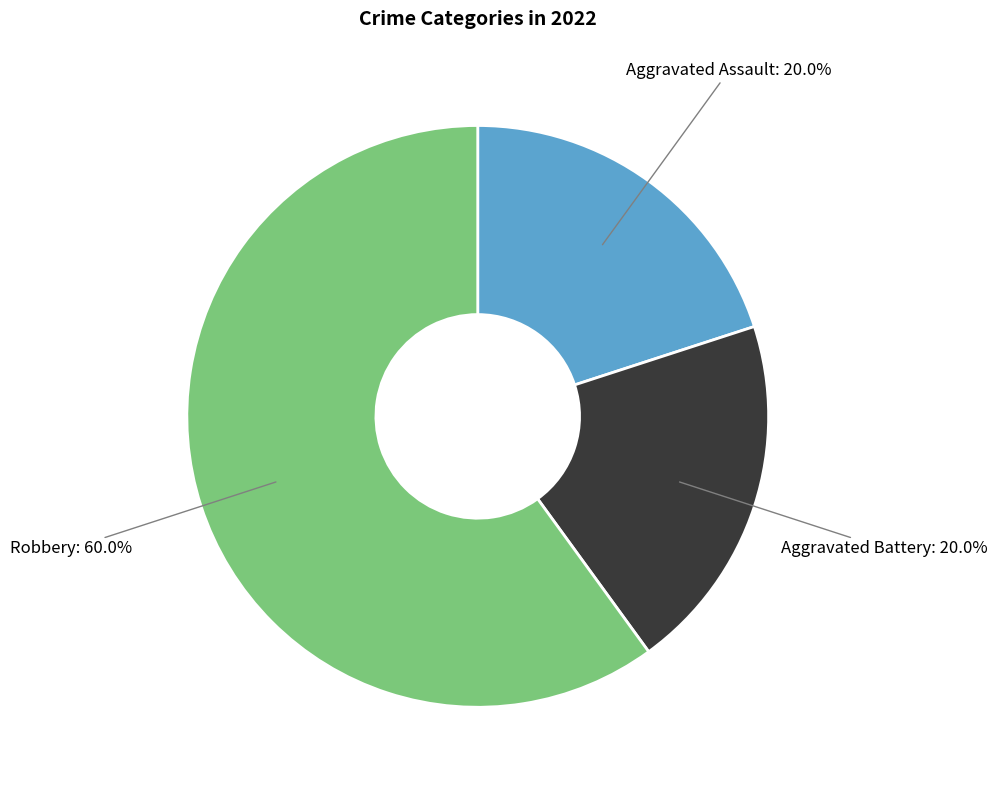

What is the largest slice in the pie chart?

Robbery